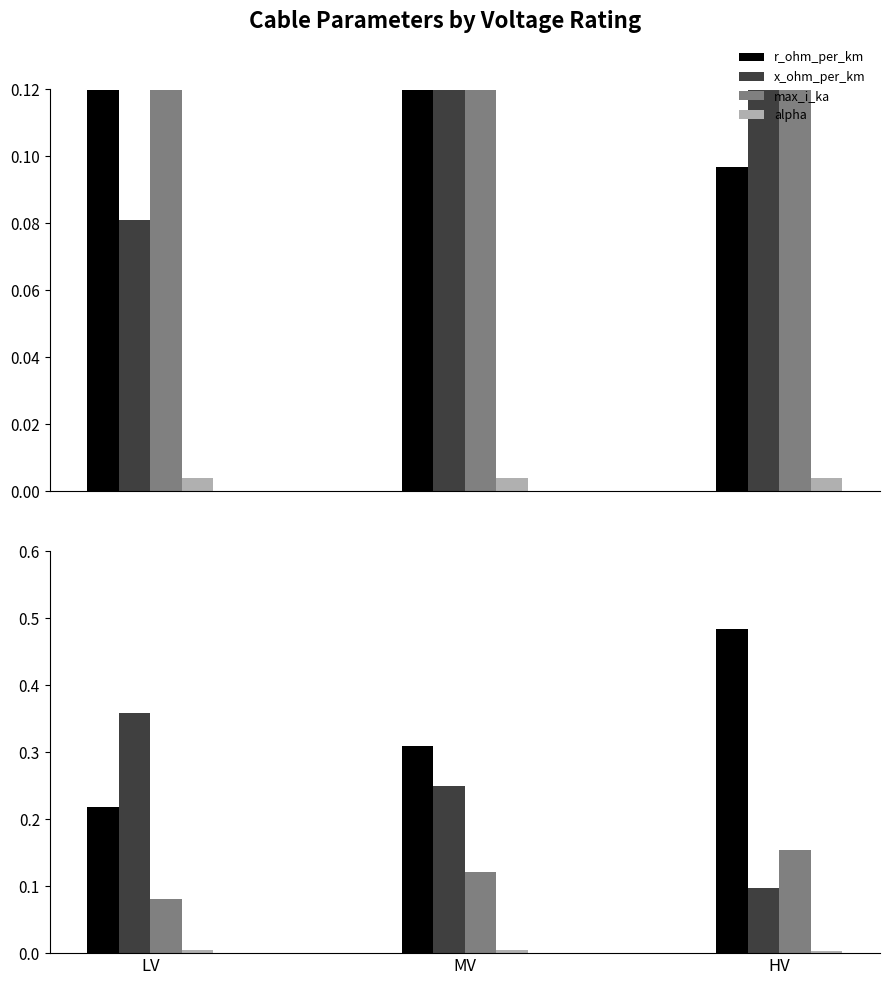

Where is max_i_ka nearest to the value 0?

LV